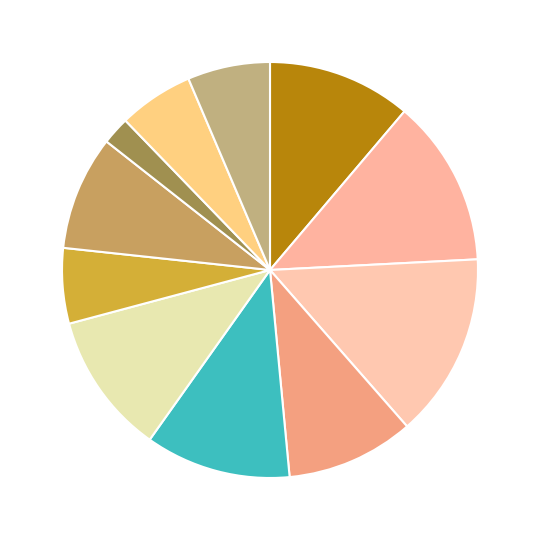

Count the number of slices in the pie.

11